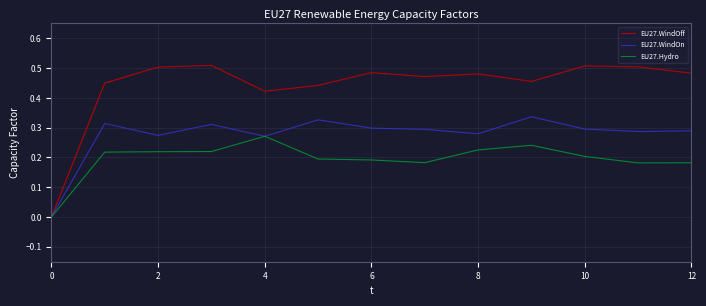

Which series has the widest spread of values?

EU27.WindOff